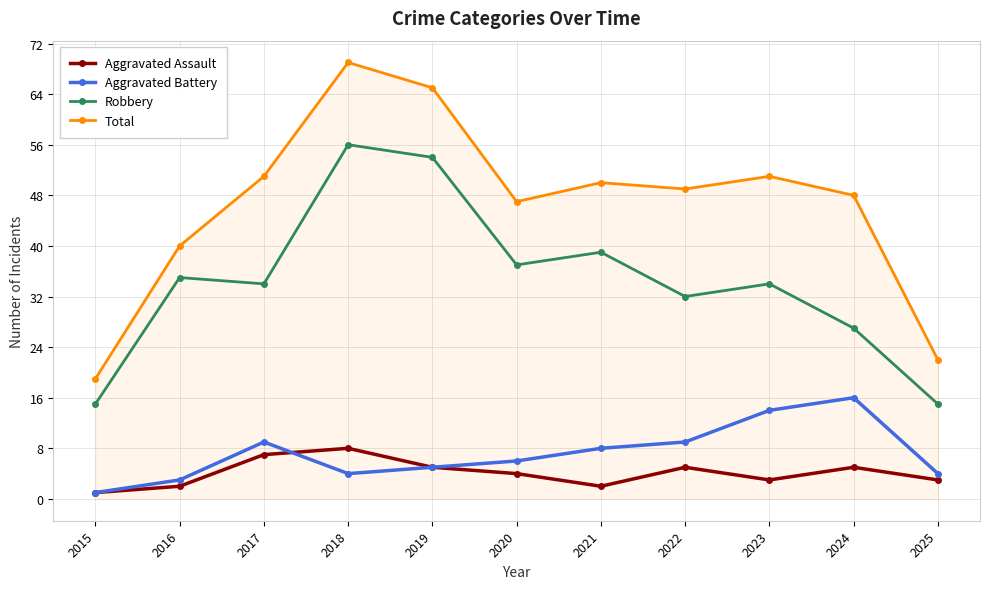

Which series has the largest range (max minus min)?

Total